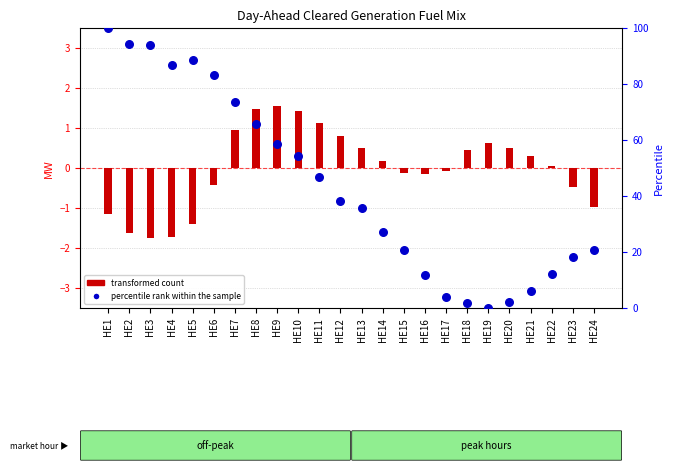

Which series has the widest spread of Y values?

percentile rank within the sample